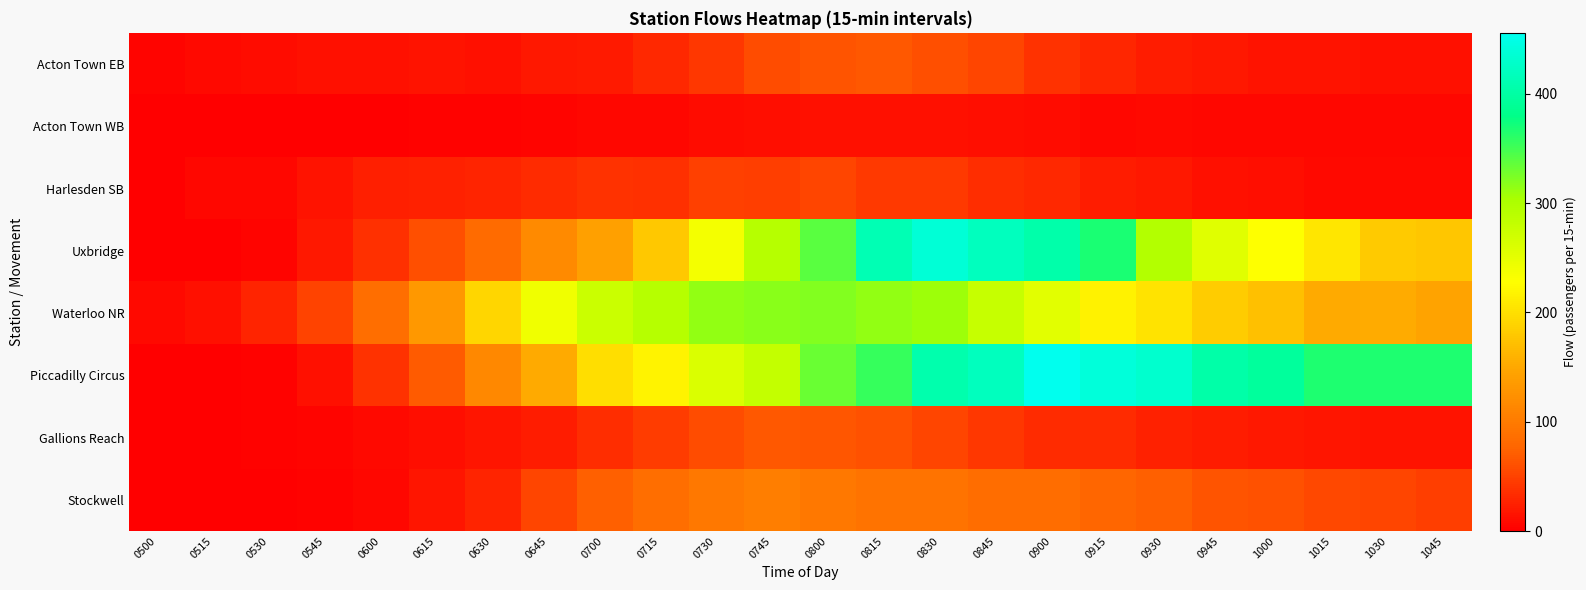

What is the total value across all series at 0645?

639.5